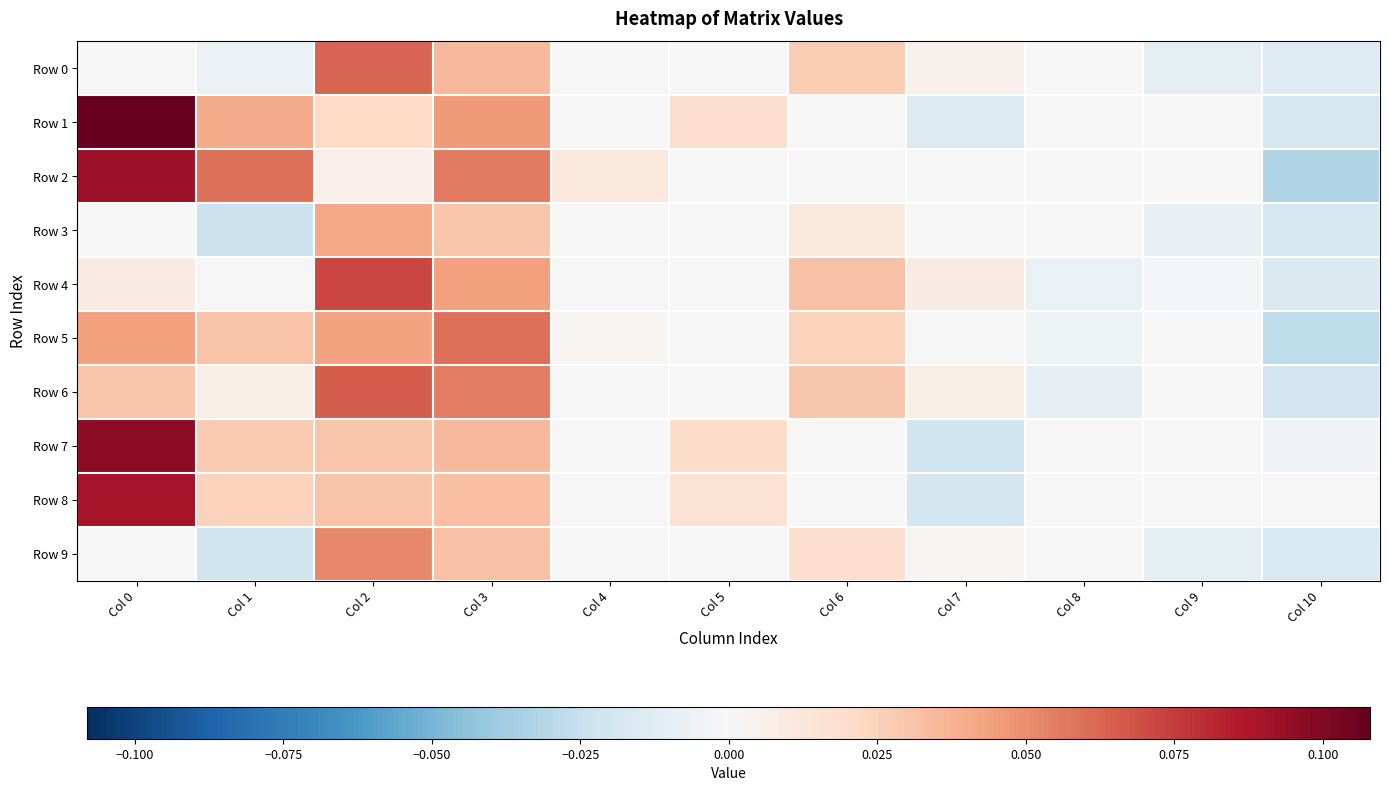

Which has a higher value, Col 7 or Col 10?

Col 7